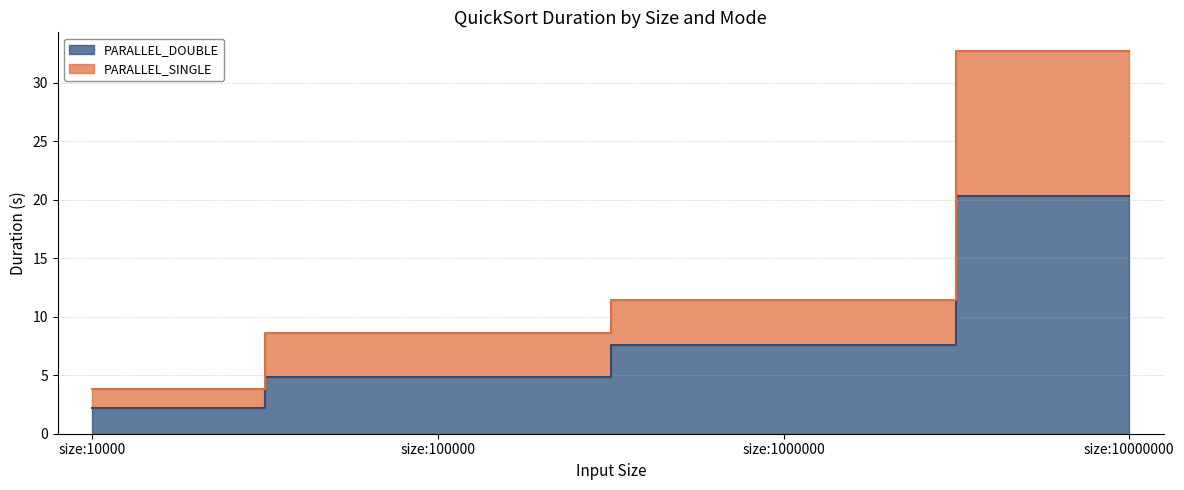

Which has a higher value, size:10000000 or size:100000?

size:10000000